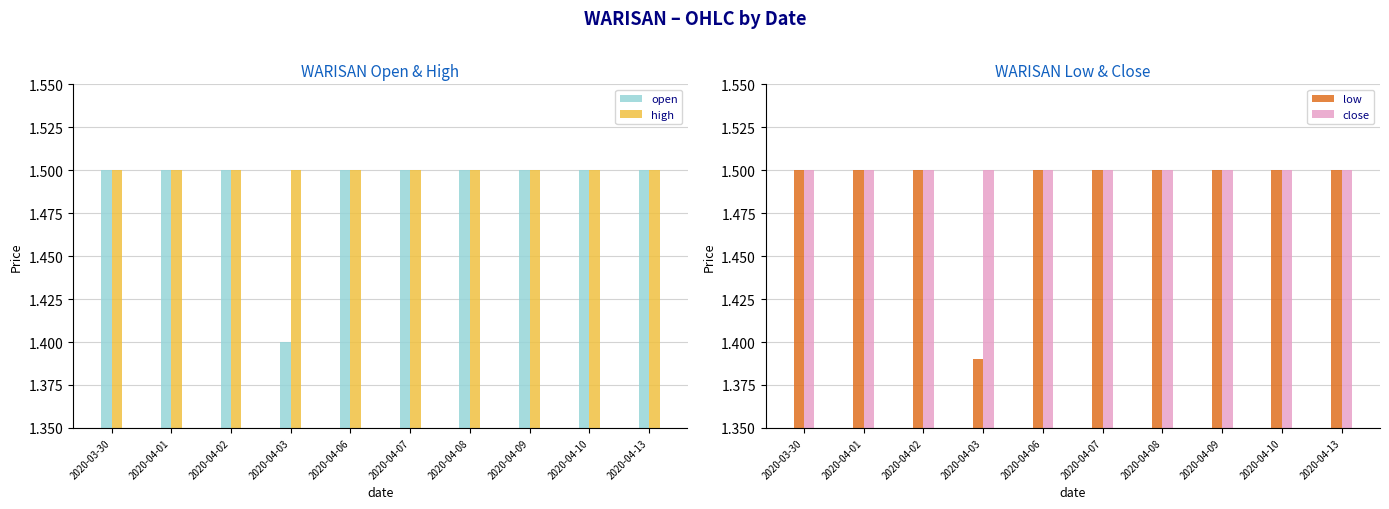

True or false: low has a value of 0.5 at 2020-04-06.

False